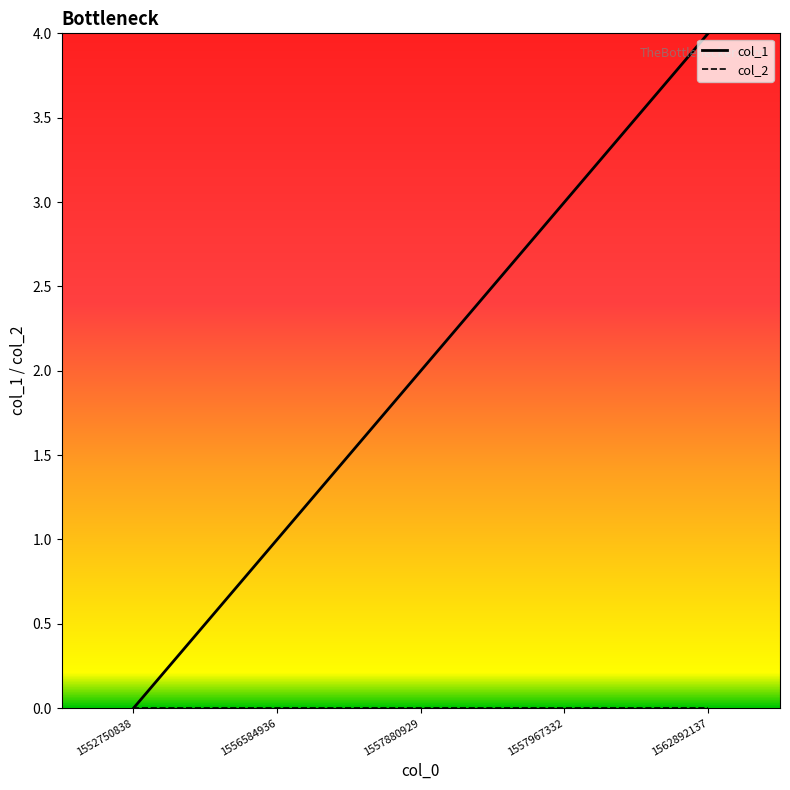

What is the greatest value displayed?

4